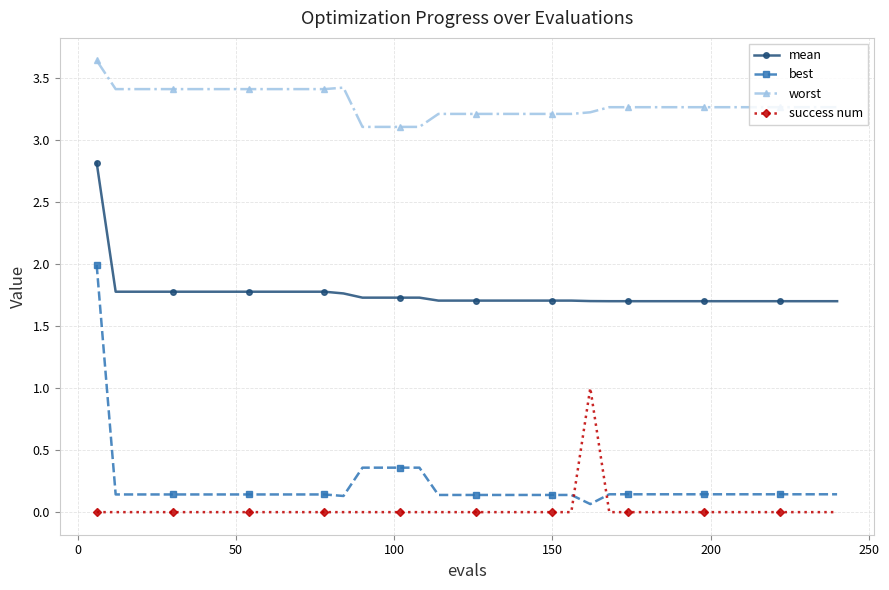

Which series has the widest spread of values?

best